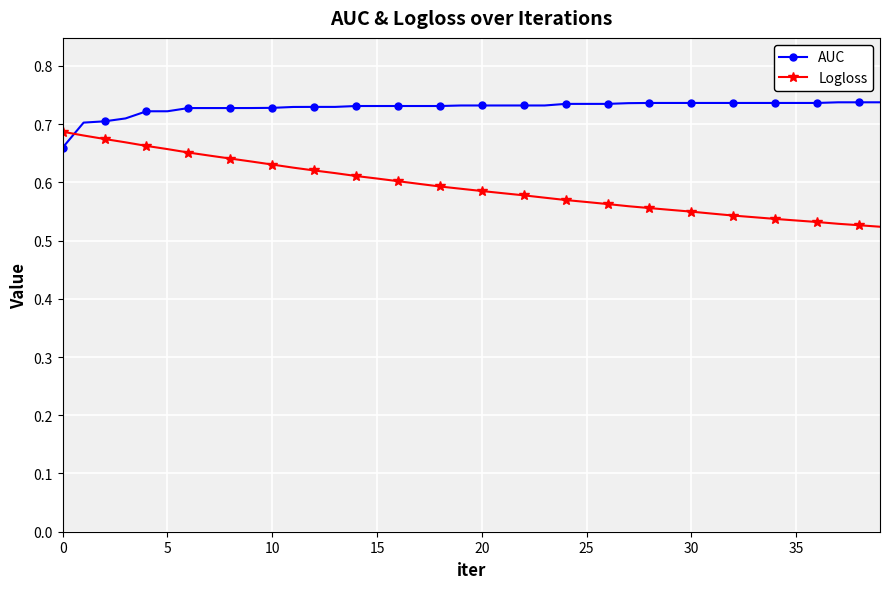

At how many categories does at least one series exceed 0?

40